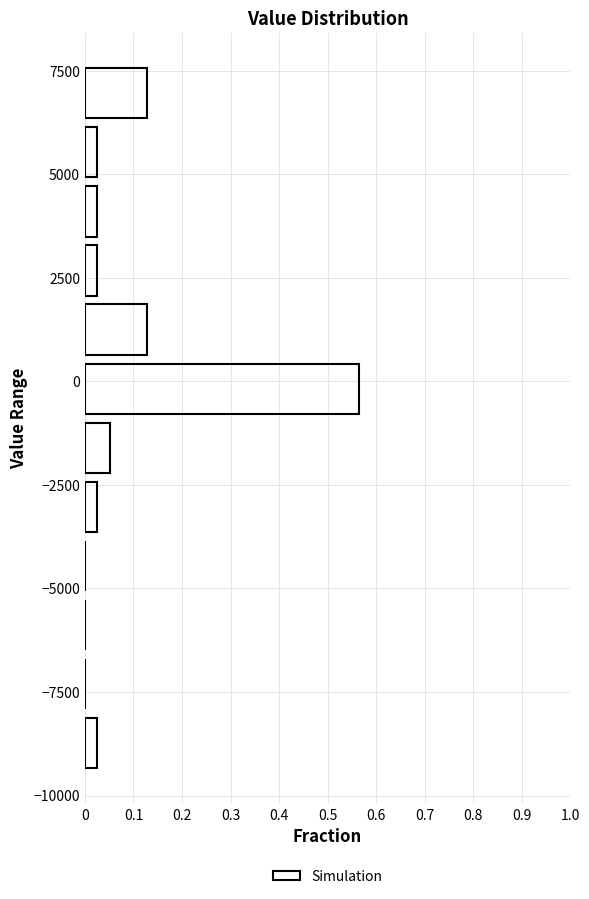

Around what value on the y-axis is the longest bar? Give the approximate position of its centre, as read against the axis.

0